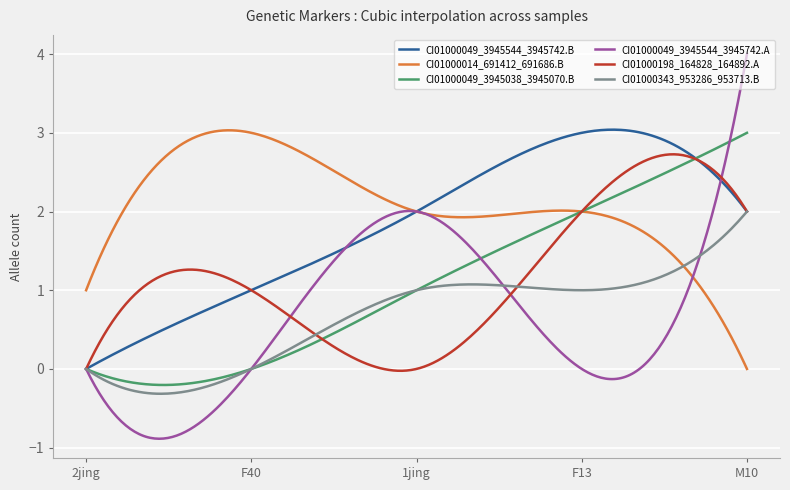

What is the minimum value shown in the chart?

-0.9